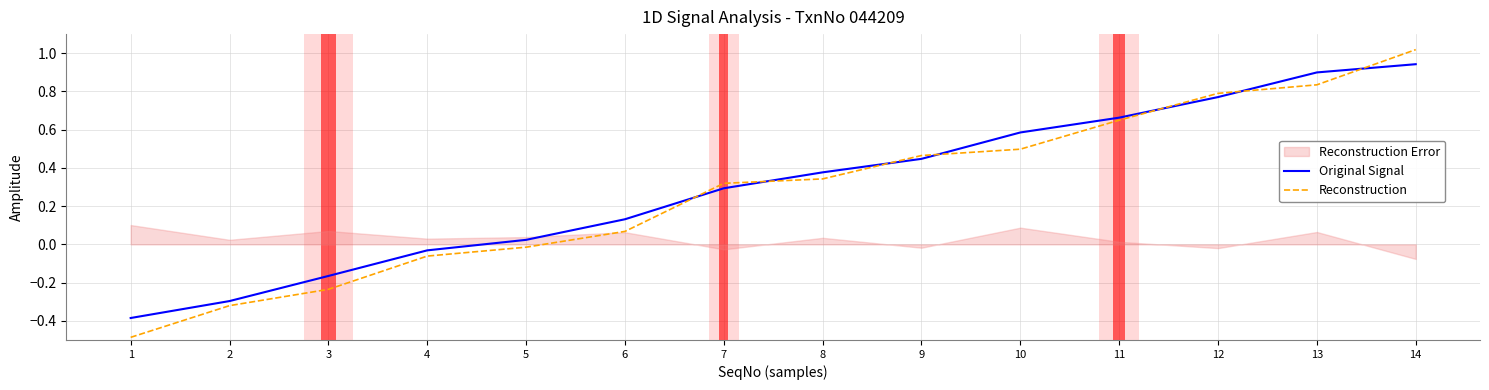

At which category does the chart reach its peak across all series?

14